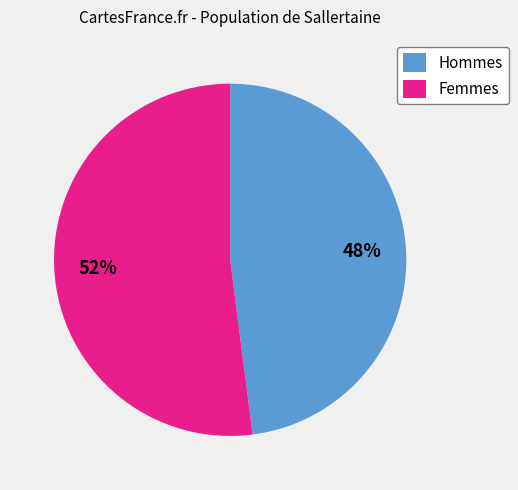

Which category has the biggest portion of the pie?

Femmes